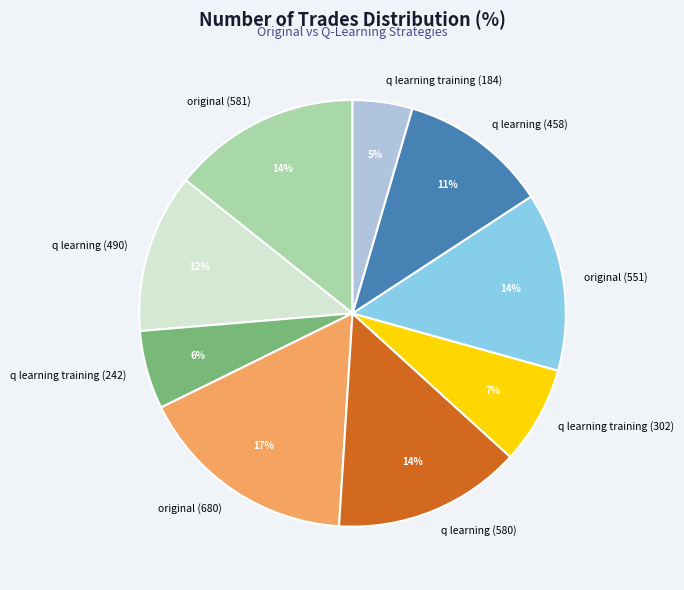

To the nearest percent, what is the combined percentage of q learning (580) and q learning training (184)?

19%